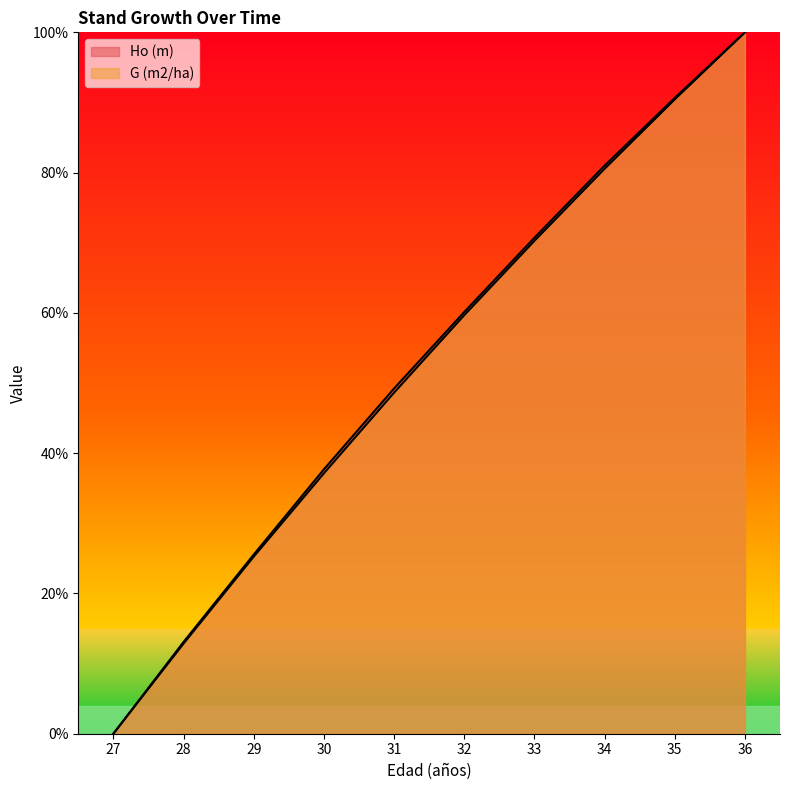

How many data points in Ho (m) are above 60?

5